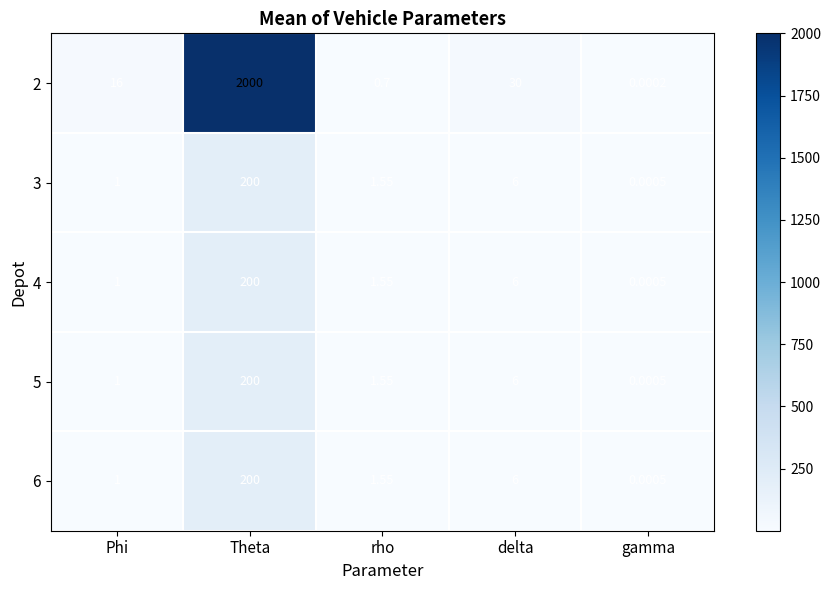

How many data points in 5 are less than 1?

1